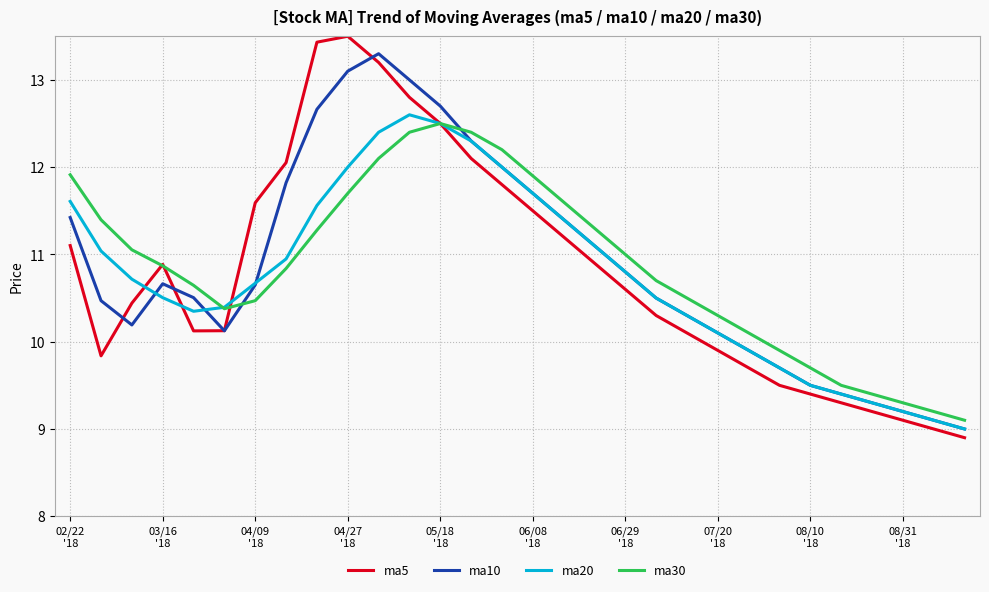

What is the difference between the second highest and second lowest values in the ma30 series?

3.2